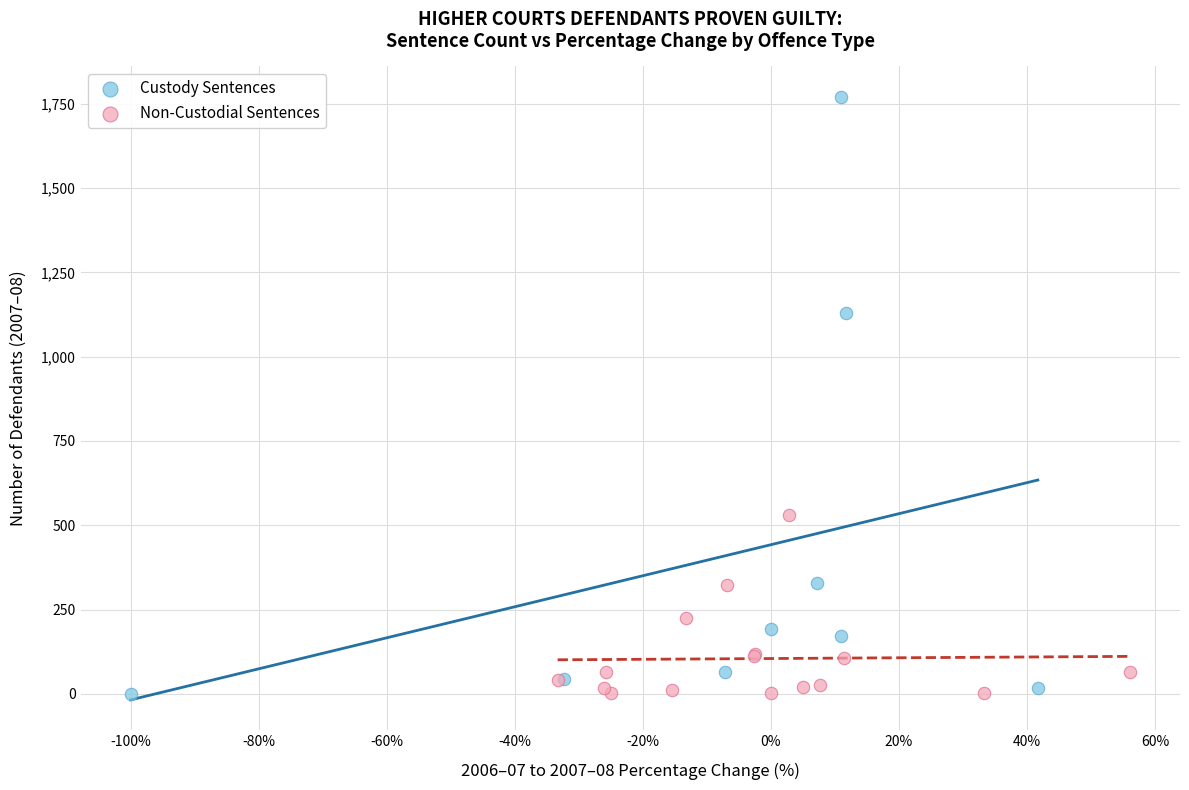

Which series has the widest spread of Y values?

Custody Sentences